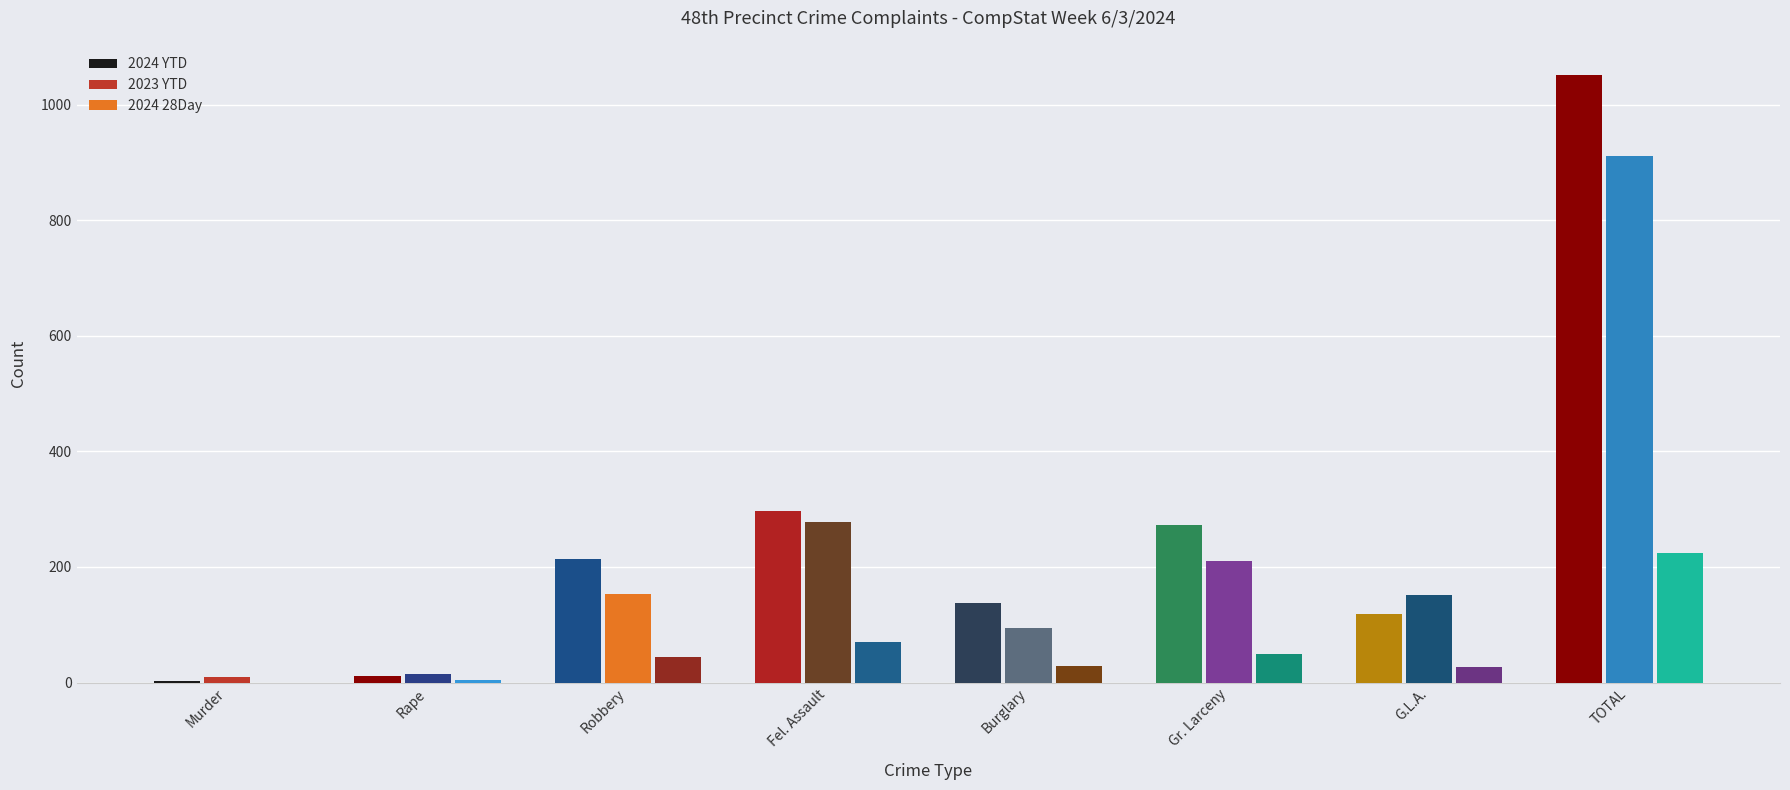

Count the number of categories in the chart.

8